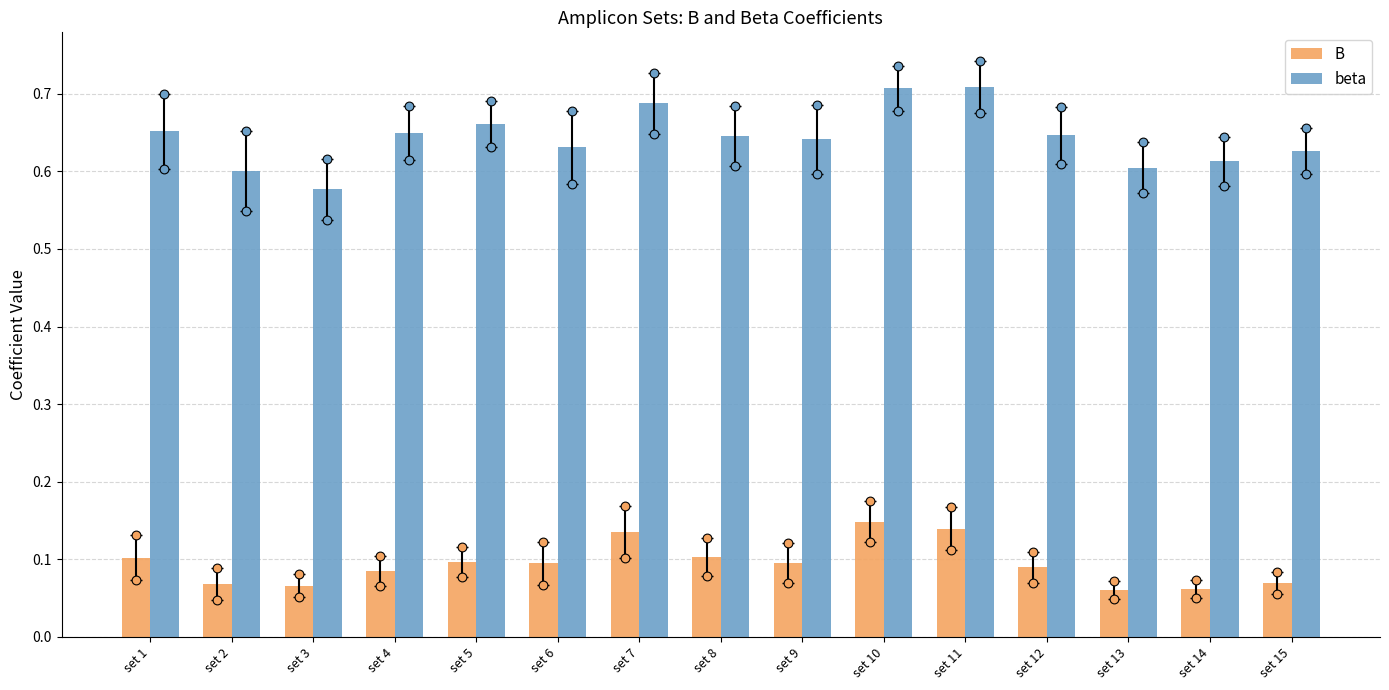

Which series has the widest spread of Y values?

beta